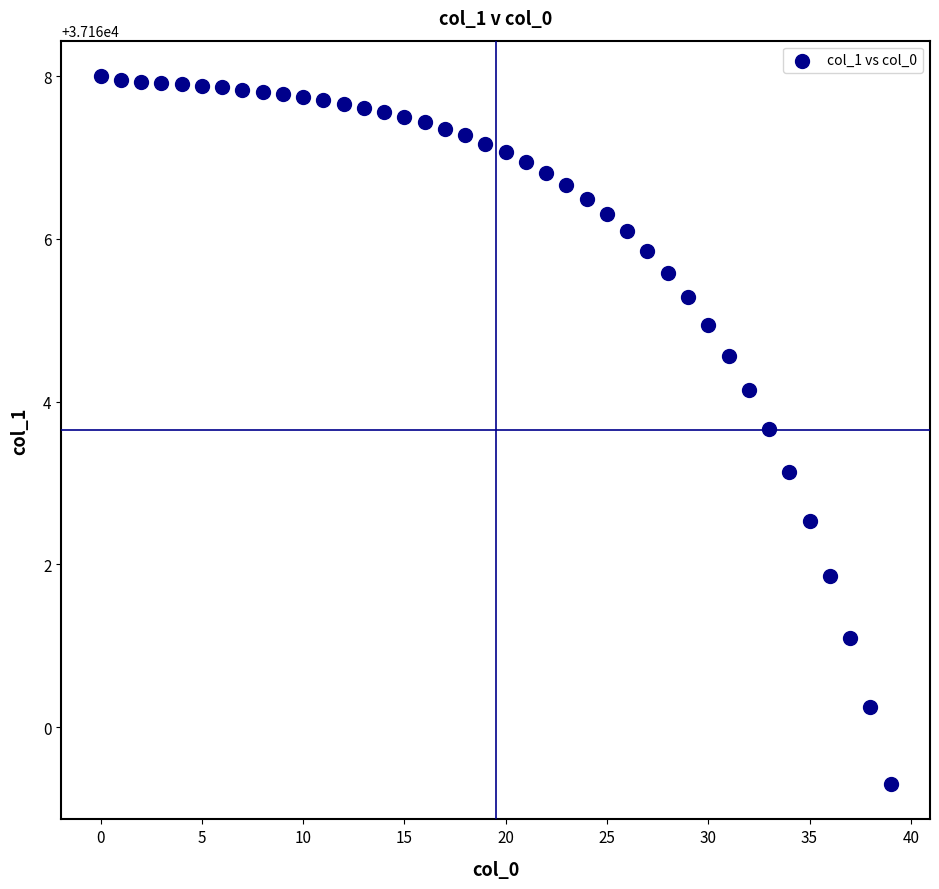

What Y value in the scatter plot is closest to 37163?

37163.1